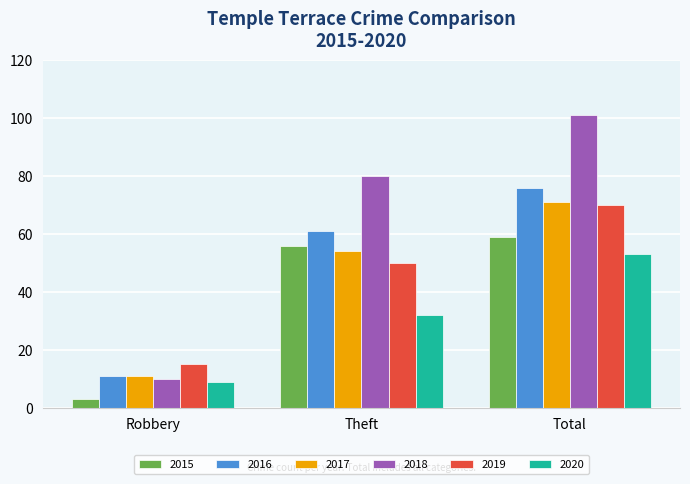

What value does the 2018 series have at Total, to the nearest 5?

100